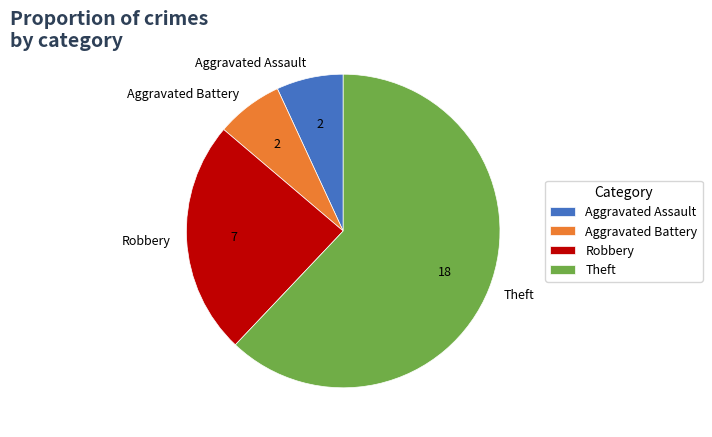

Is it true that Theft is 48% of the pie?

False